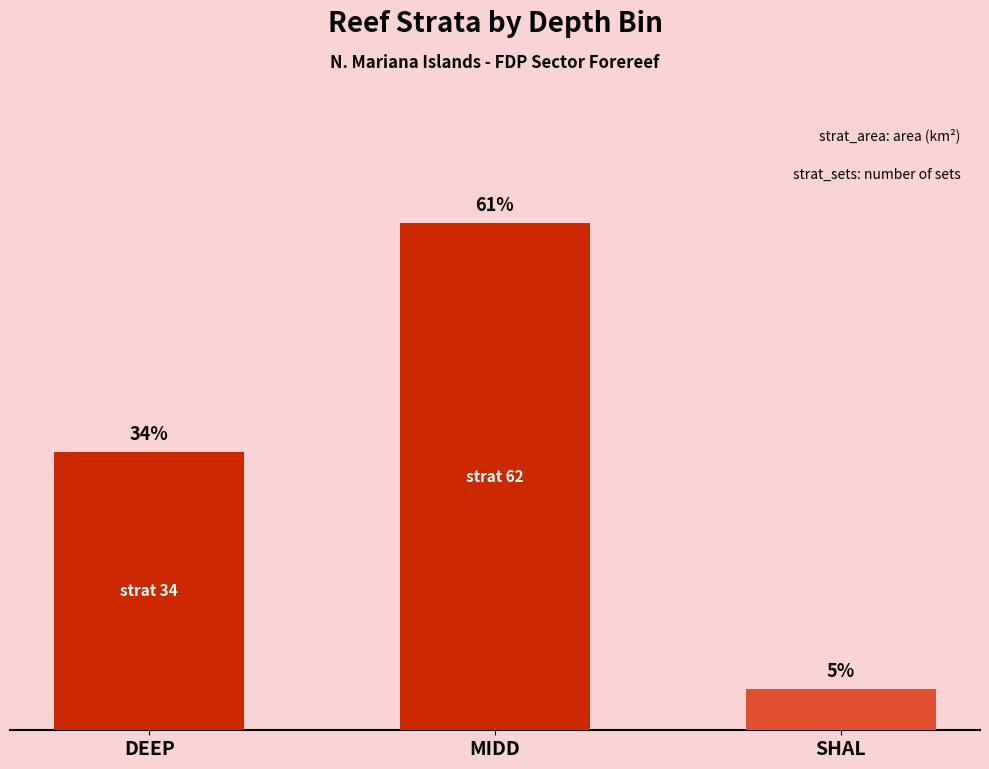

Does the chart contain any negative values?

No